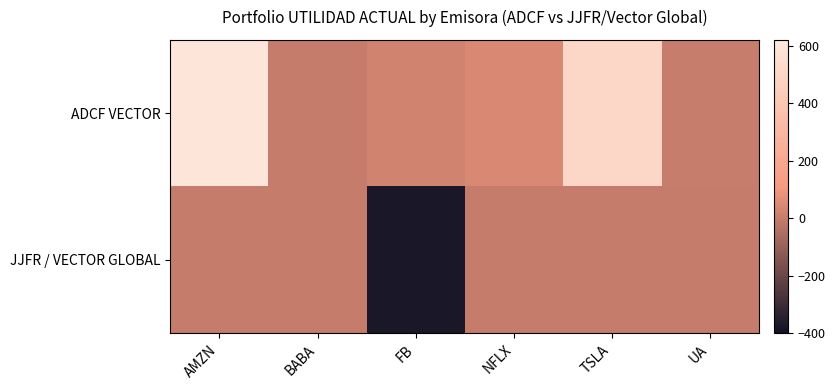

Which series has the largest total across all categories?

ADCF VECTOR